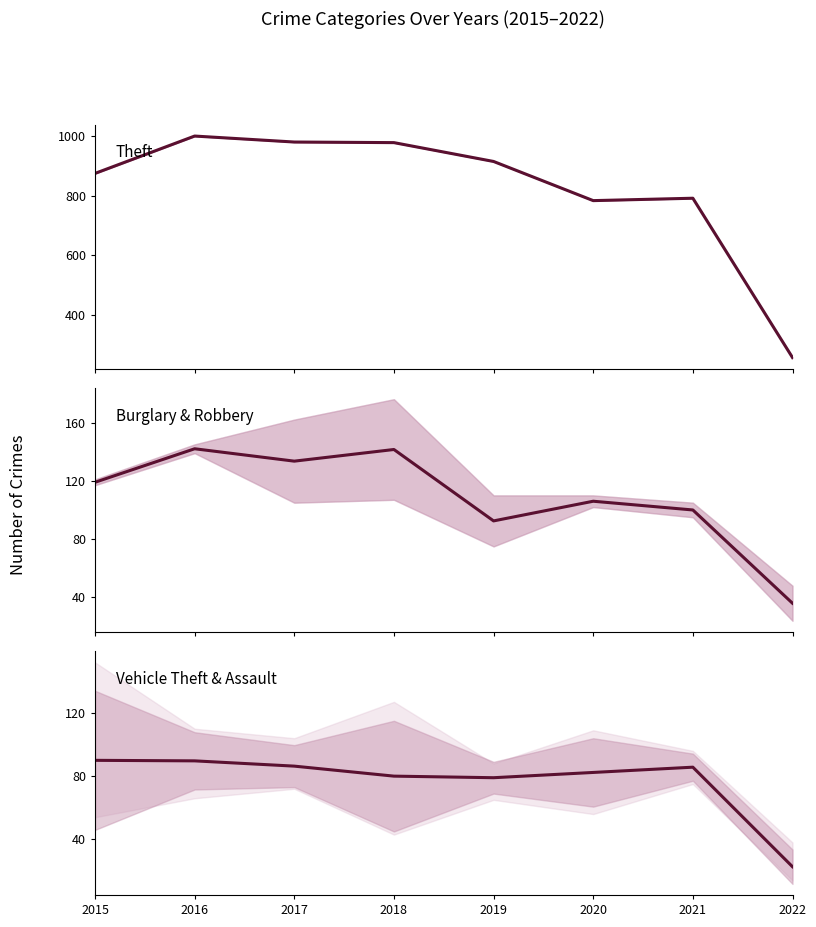

What is the difference between the Vehicle Theft & Assault values at 2017 and 2019?

7.3